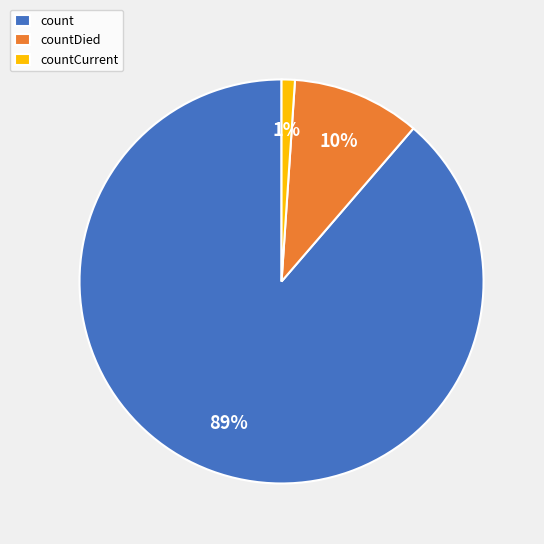

To the nearest percent, what is the combined percentage of count and countDied?

99%